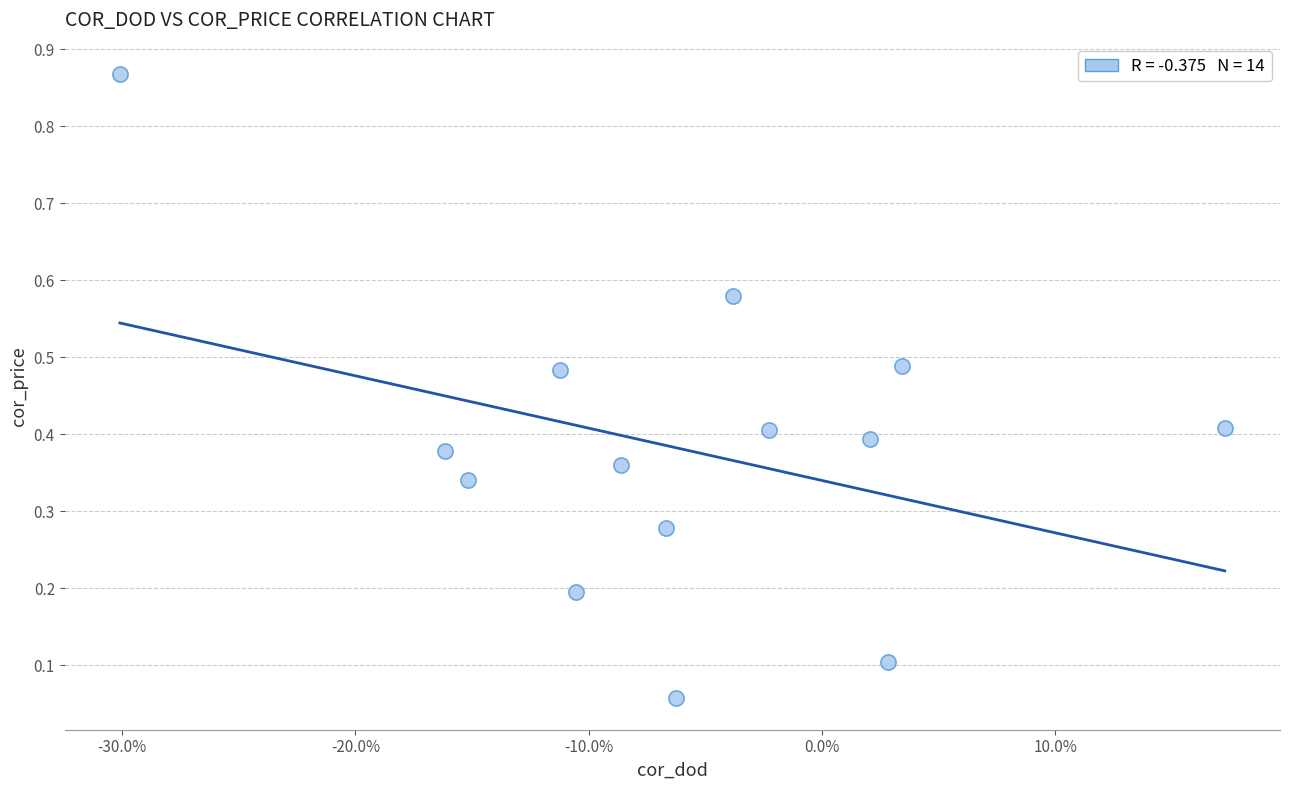

What is the range of Y values (max minus min)?

0.8